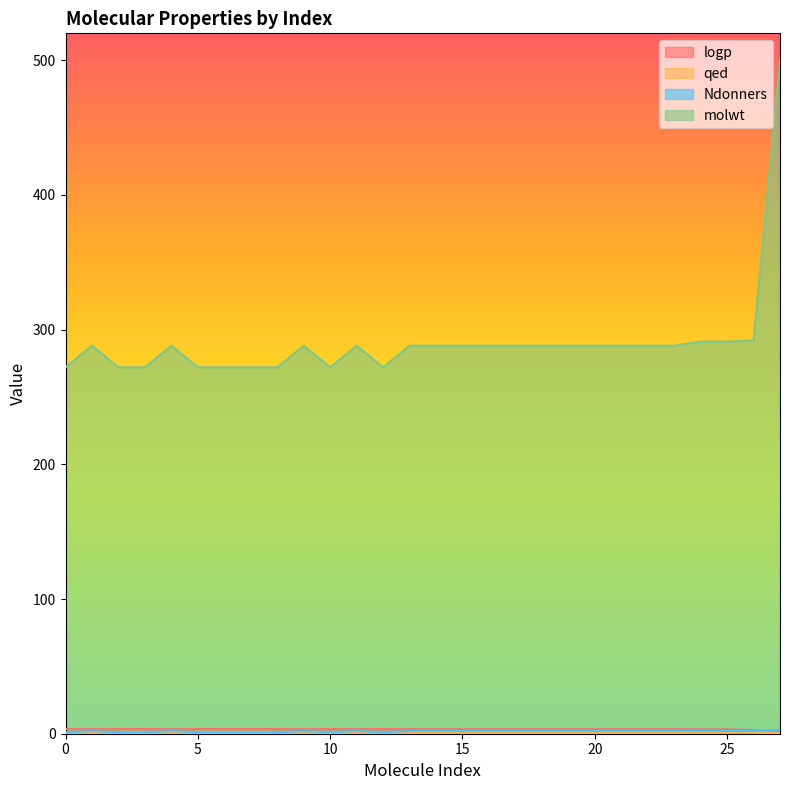

What is the greatest value displayed?

499.2